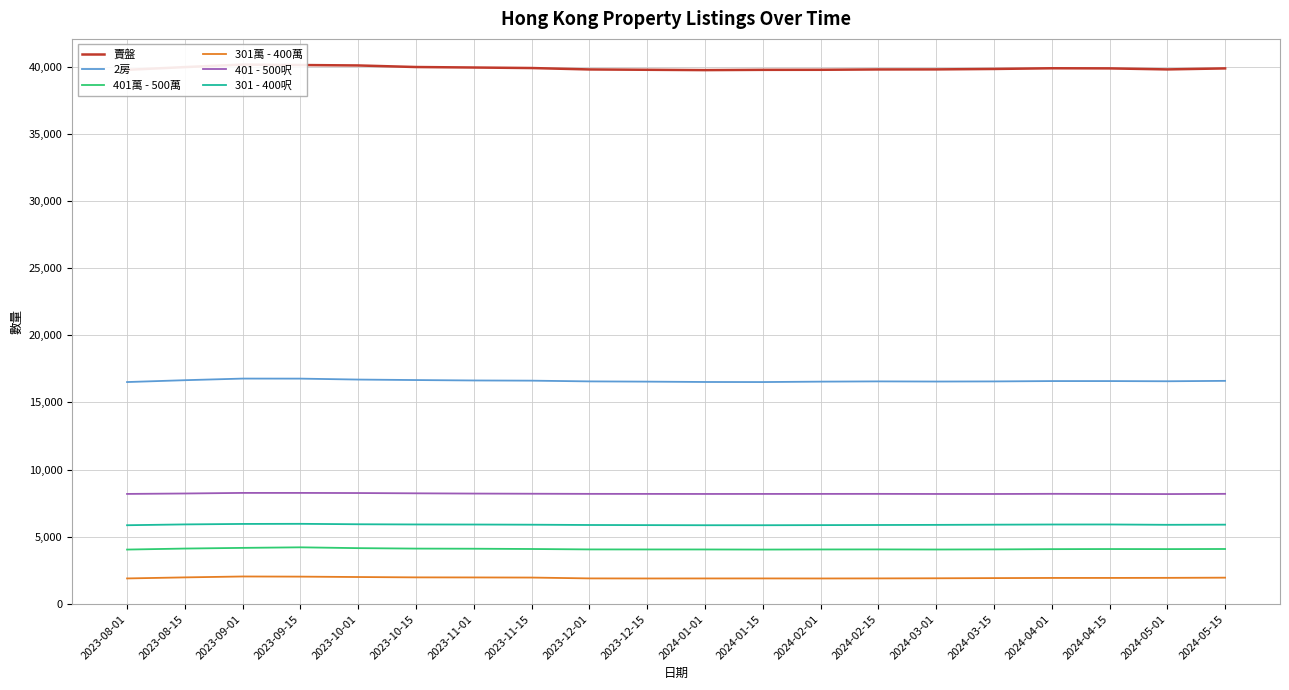

In 401 - 500呎, how many points are lower than both neighbors (excluding endpoints)?

3